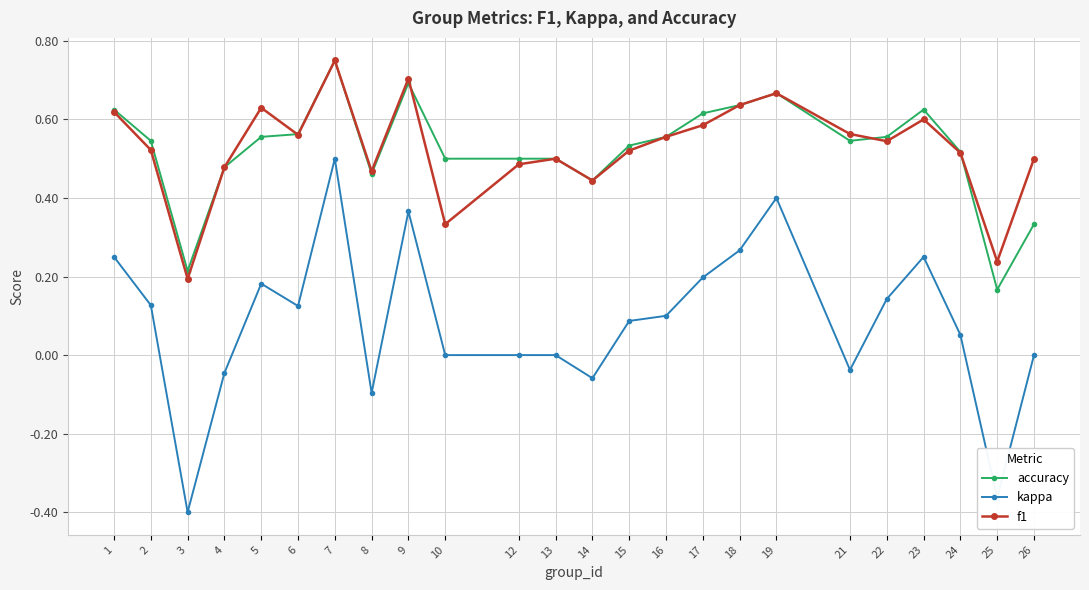

At which category is the sum across all series the highest?

7